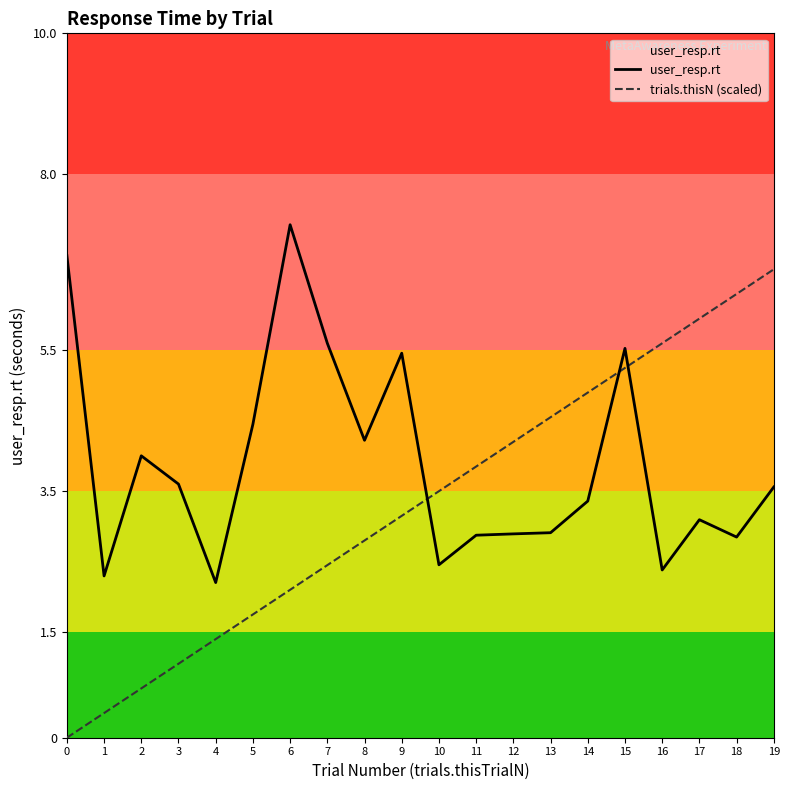

The trials.thisN (scaled) series shows 9.9 at 18. True or false?

False